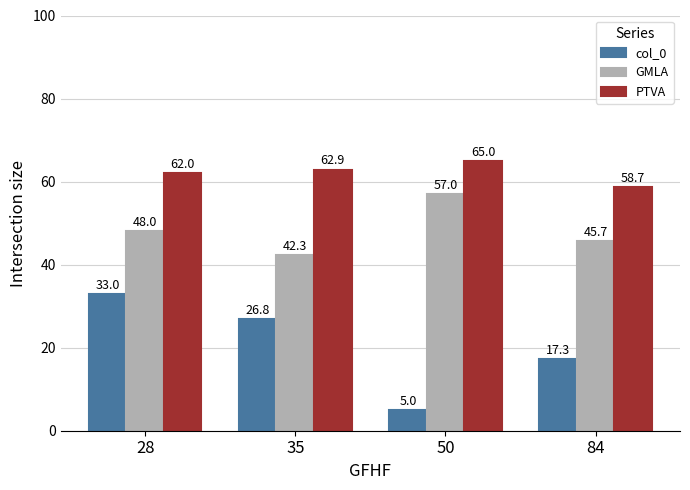

What are all the series names shown in the legend?

col_0, GMLA, PTVA